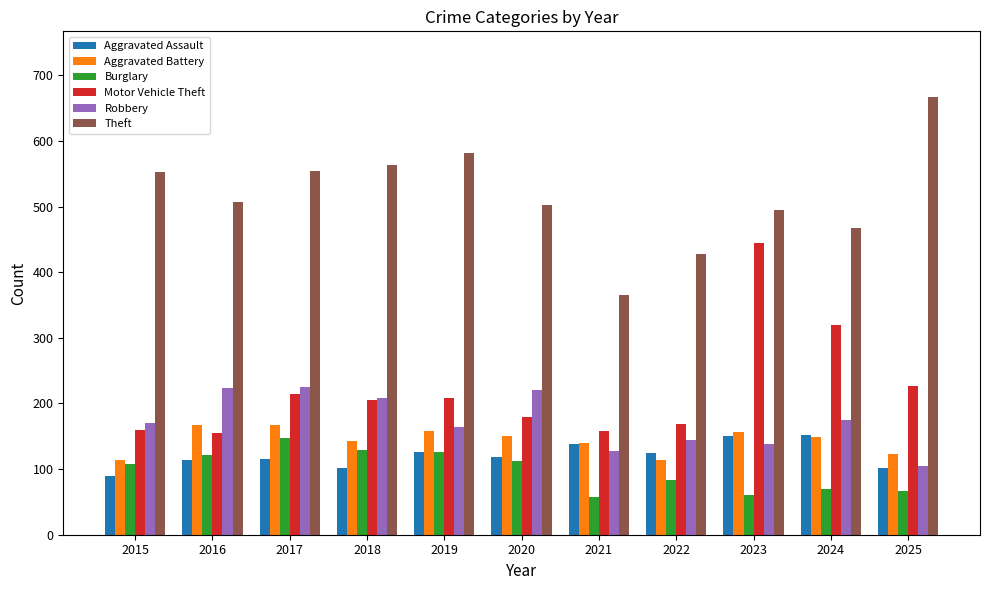

Which series has the largest total across all categories?

Theft